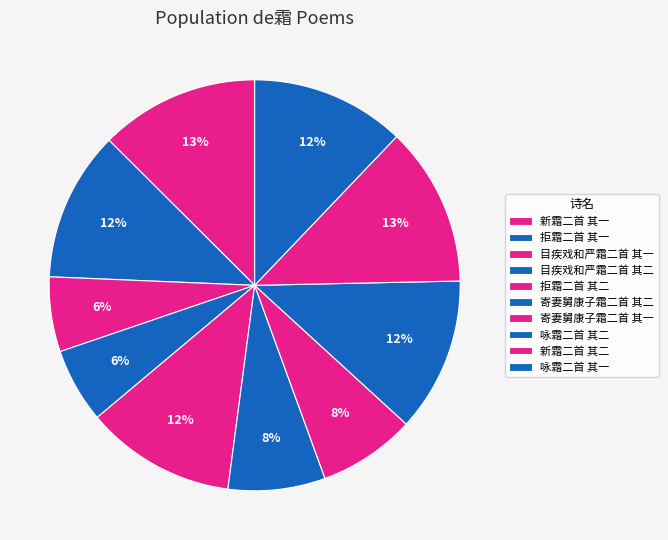

Does 拒霜二首 其二 account for over 50% of the chart?

No